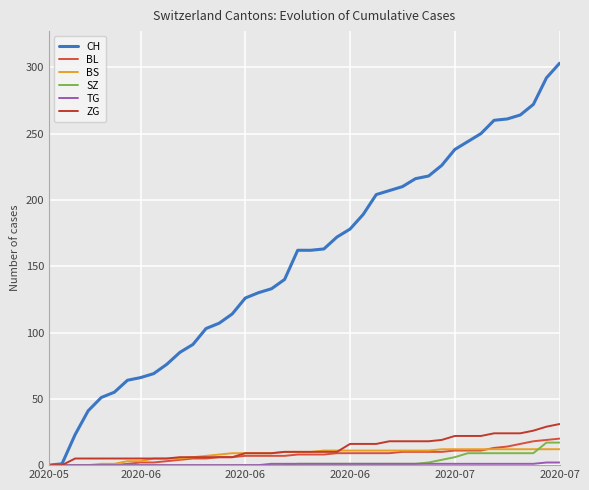

Does the chart display data point markers on the line(s)?

No